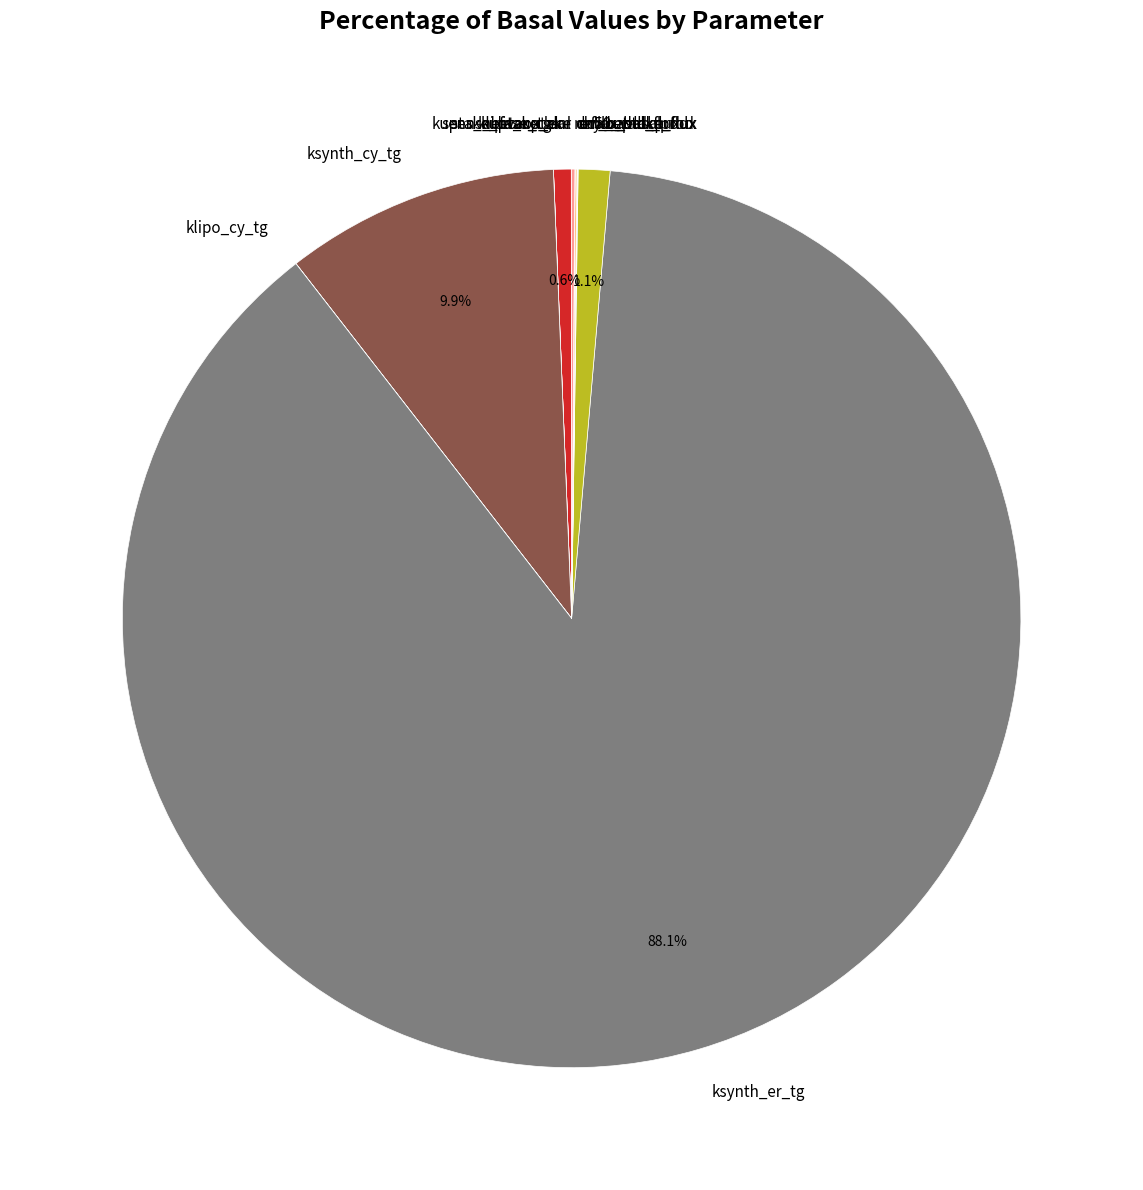

What is the largest slice in the pie chart?

ksynth_er_tg